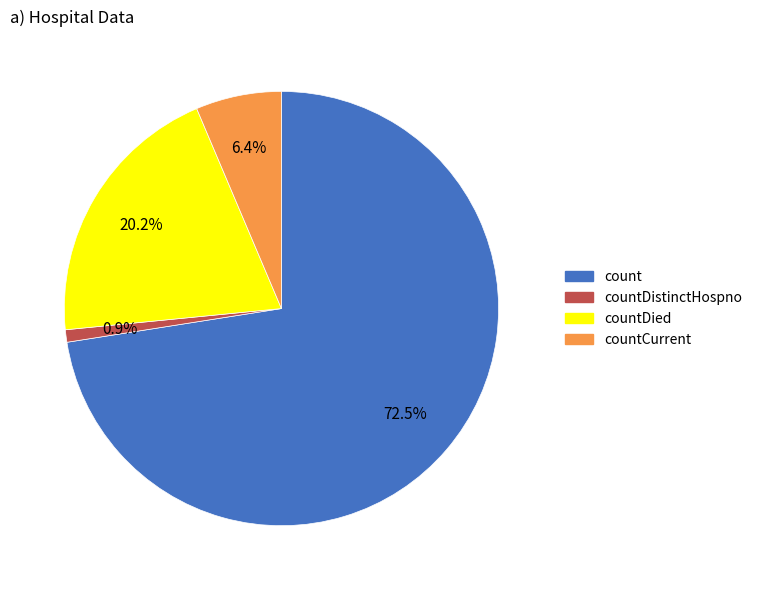

Is there any slice that represents more than half of the pie?

Yes